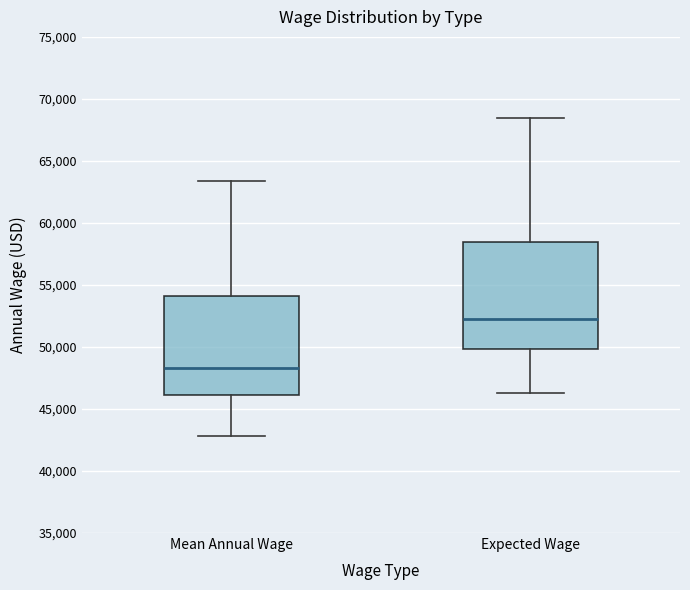

Reading left to right, transcribe this box plot: for each box, give where its median line is, the range the box spans, and where its two whiskers end, as read against the y-axis. The values are not printed on the chart, so give them approximately, as read against the axis.

Mean Annual Wage: median 48500, box 46000 to 54000, whiskers 43000 to 63500
Expected Wage: median 52000, box 50000 to 58500, whiskers 46500 to 68500